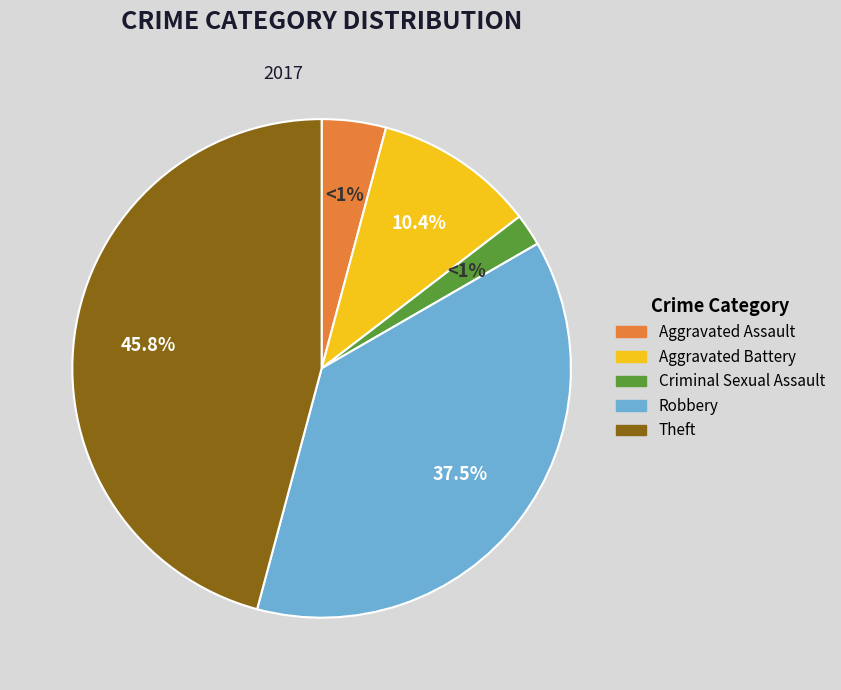

Rank the categories by value from highest to lowest.

Theft, Robbery, Aggravated Battery, Aggravated Assault, Criminal Sexual Assault